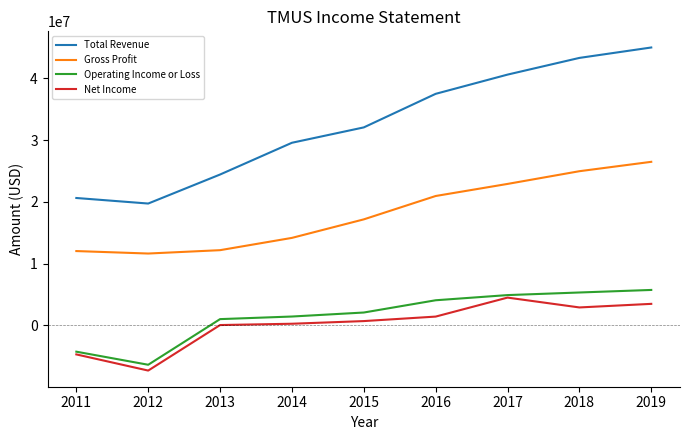

The Operating Income or Loss series shows -6397000 at 2012. True or false?

True